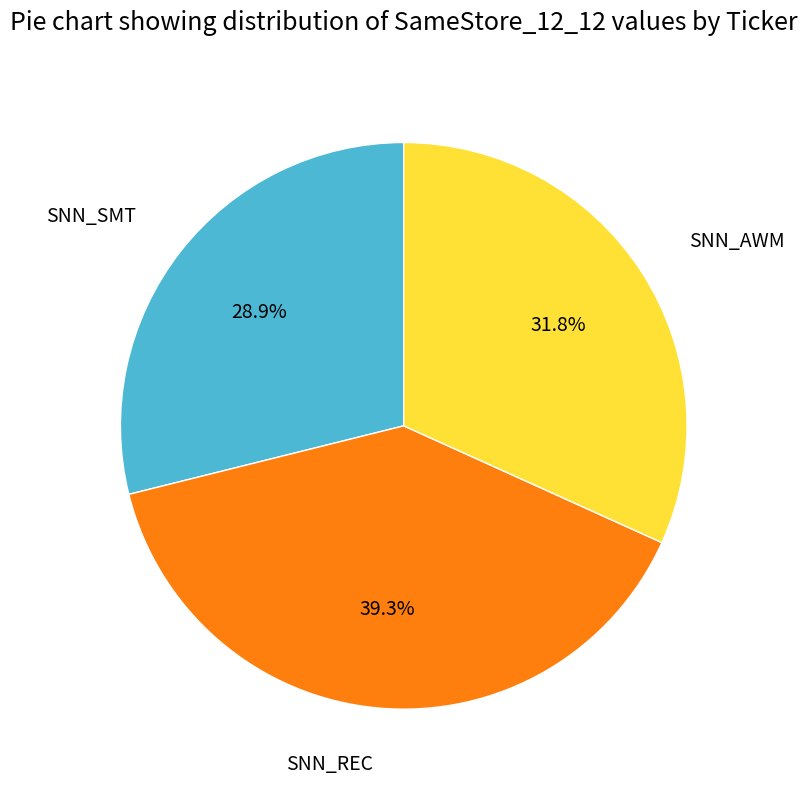

Is there a majority slice in this chart?

No